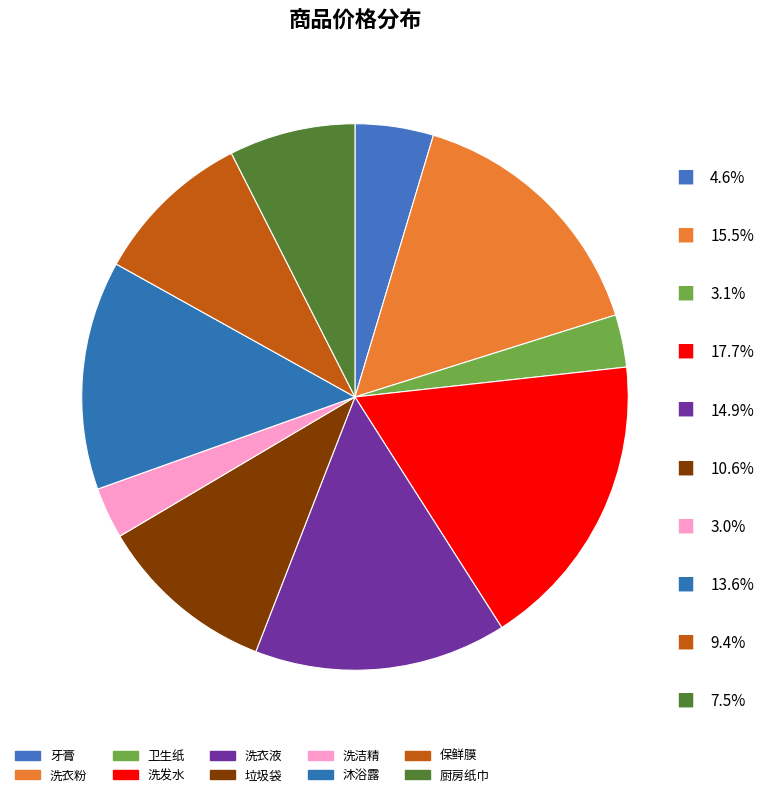

Is 洗衣液 the majority of the pie?

No